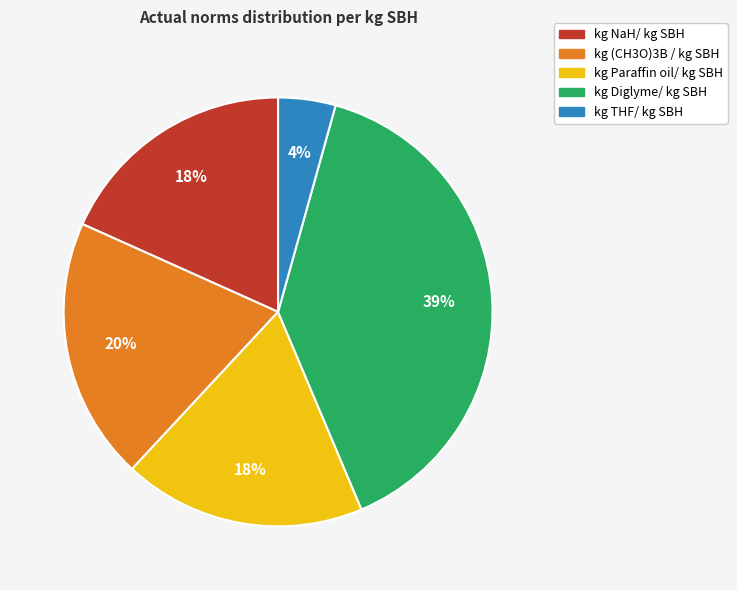

What is the ratio of the value at kg NaH/ kg SBH to the value at kg Diglyme/ kg SBH?

0.5